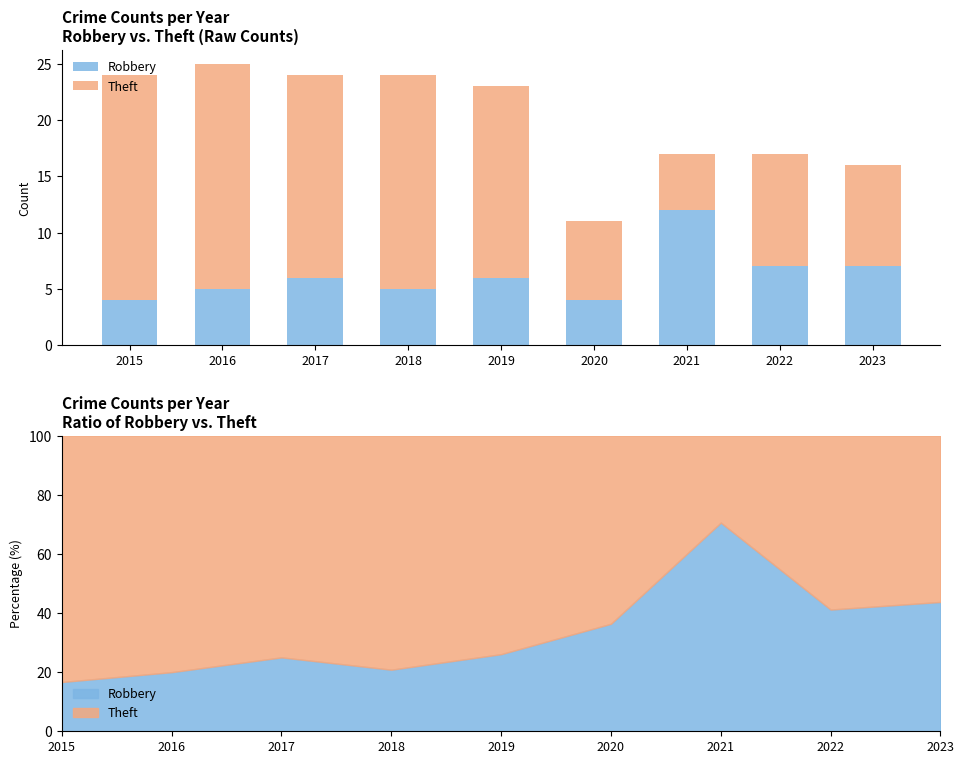

Which label corresponds to the largest value in the chart?

2015